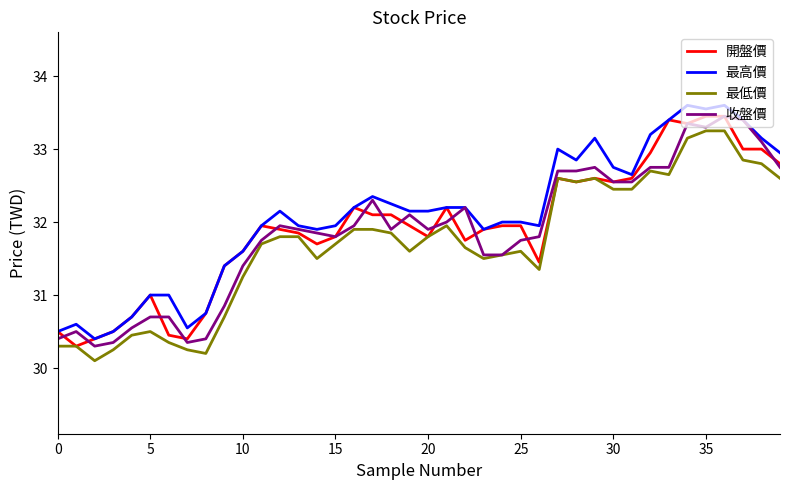

True or false: 最高價 and 最低價 cross at least once.

False